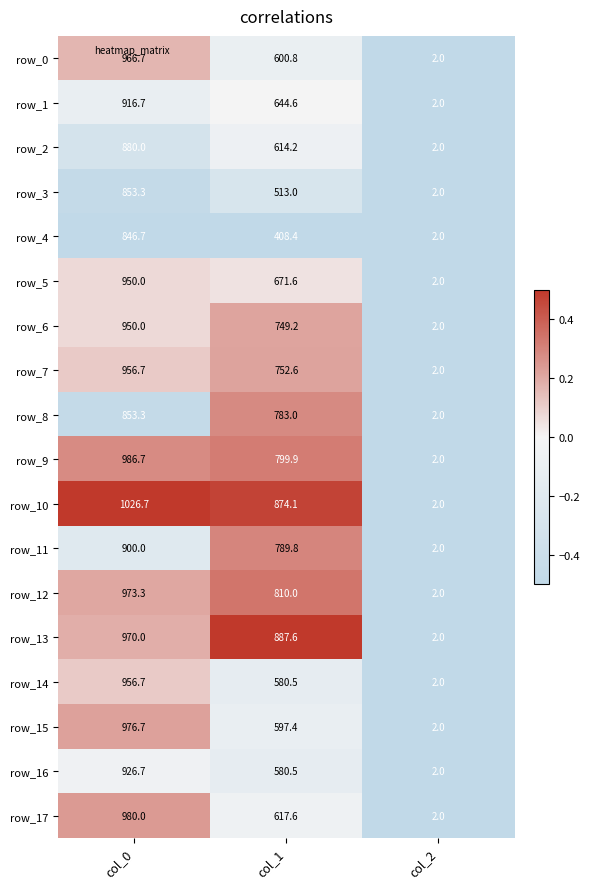

How many values in the row_2 series are below 614?

1